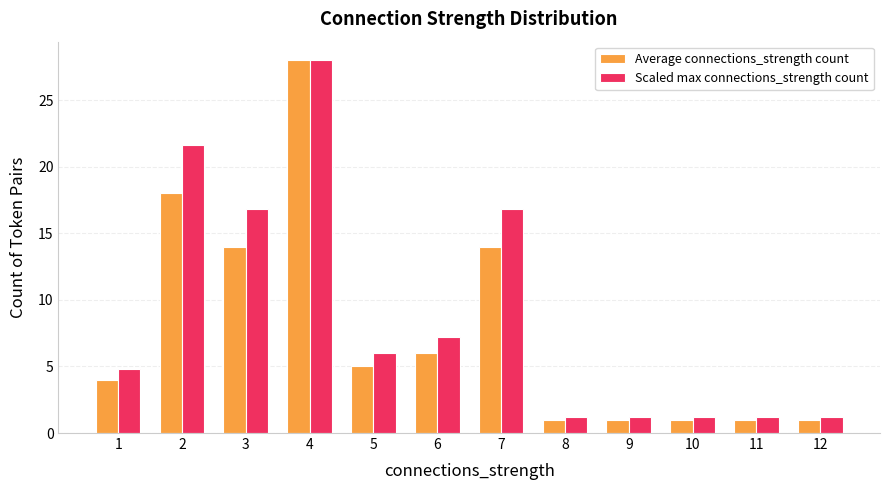

Rank the series by their average value, from lowest to highest.

Average connections_strength count, Scaled max connections_strength count